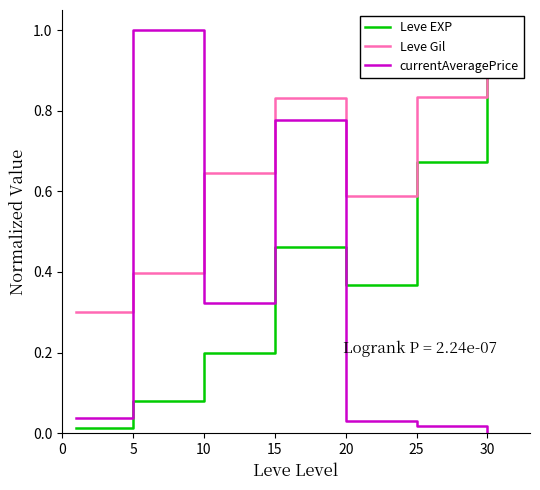

What is the total value across all series at 10?

1.2